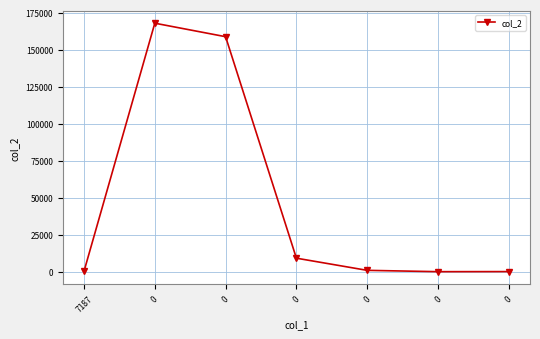

List the labels in order of value, smallest first.

0, 0, 7187, 0, 0, 0, 0